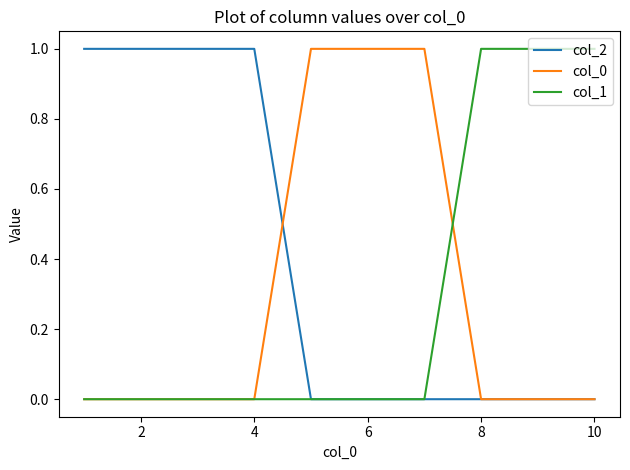

Does the chart display data point markers on the line(s)?

No